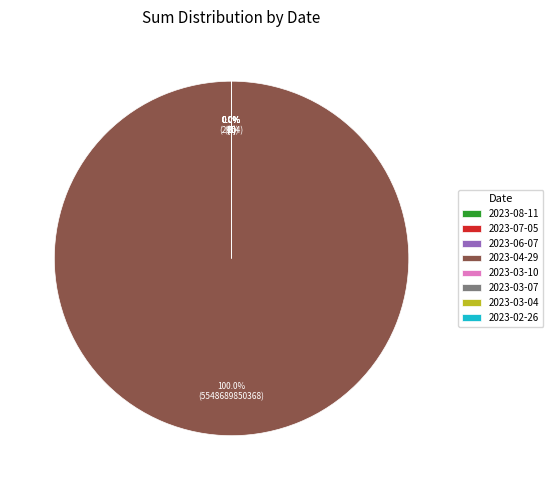

Is 2023-03-04 the majority of the pie?

No